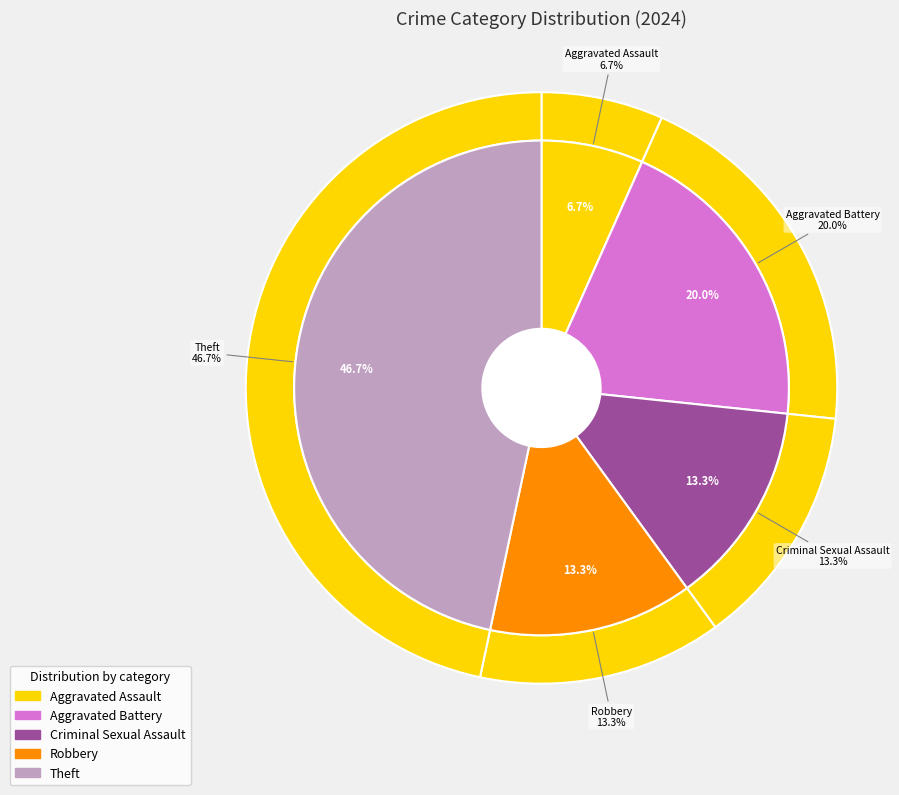

What is the ratio of the value at Criminal Sexual Assault to the value at Theft?

0.3